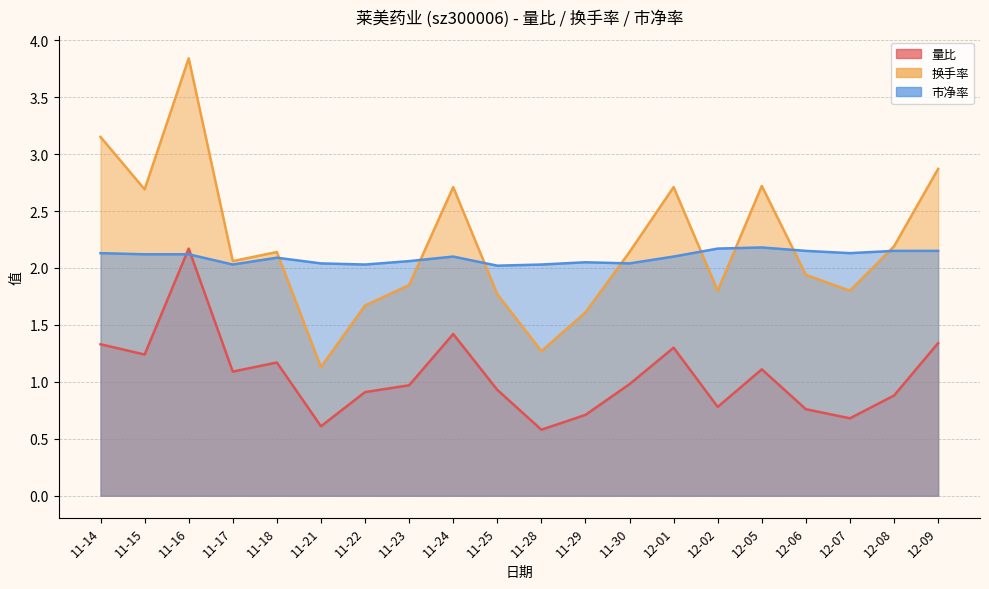

Which label corresponds to the smallest value in the chart?

11-28